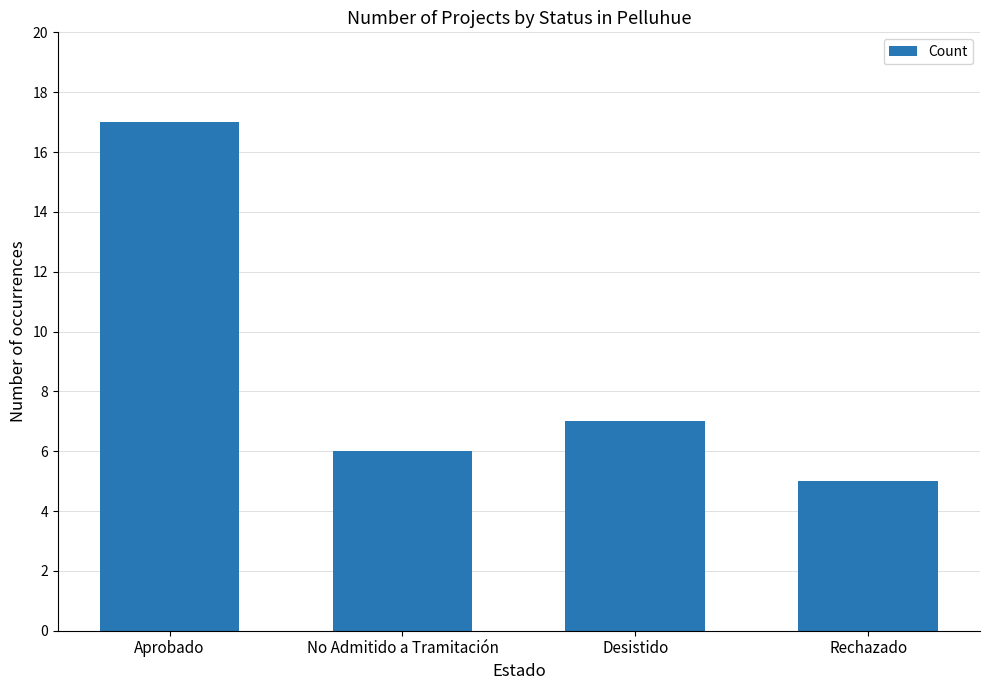

Reading left to right, list all the values displayed in this chart.

17	6	7	5